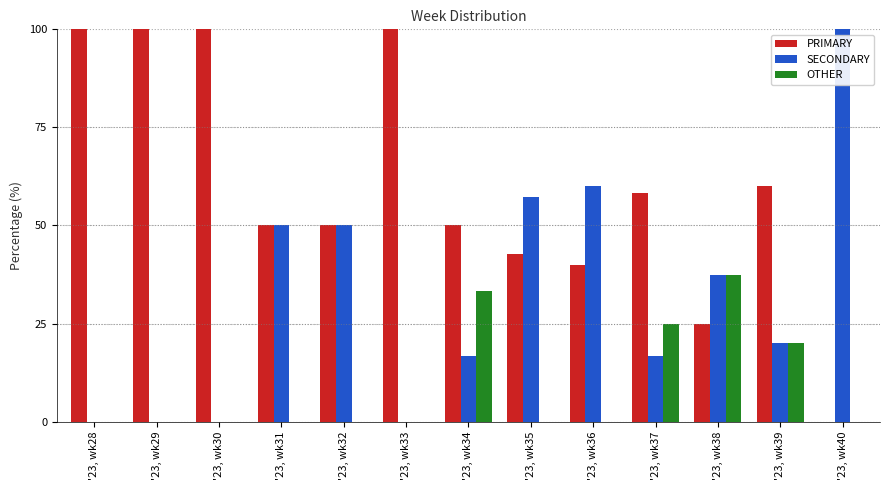

Which series has the largest total across all categories?

PRIMARY